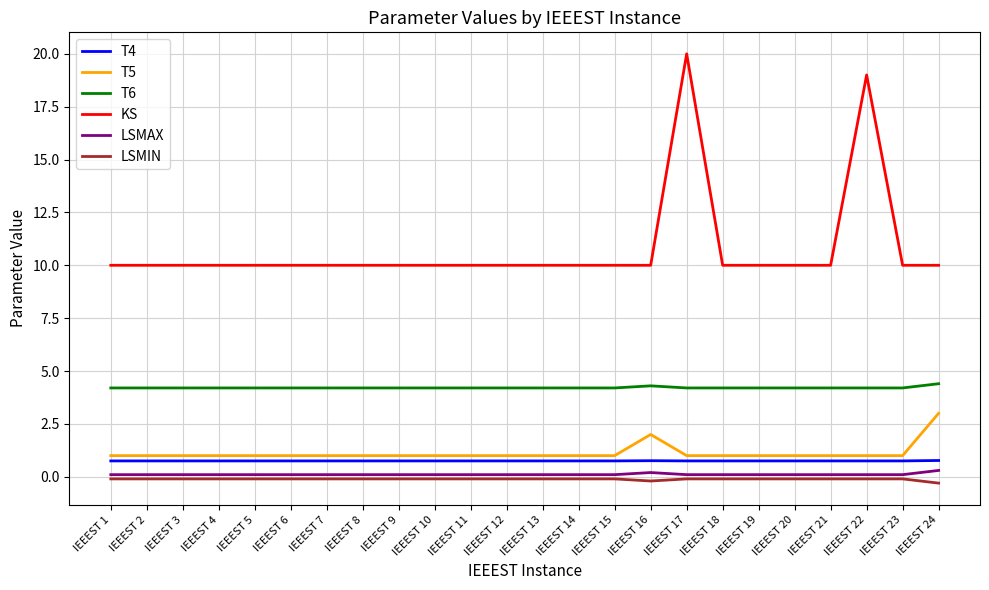

What is the difference between the T5 values at IEEEST 18 and IEEEST 24?

2.0